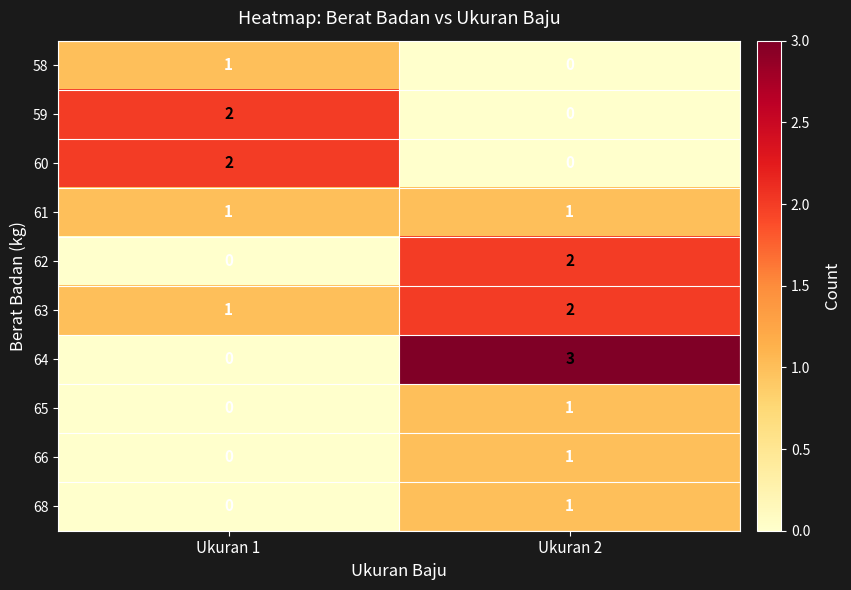

Is the value of 62 at Ukuran 1 greater than the value of 61 at Ukuran 1?

No